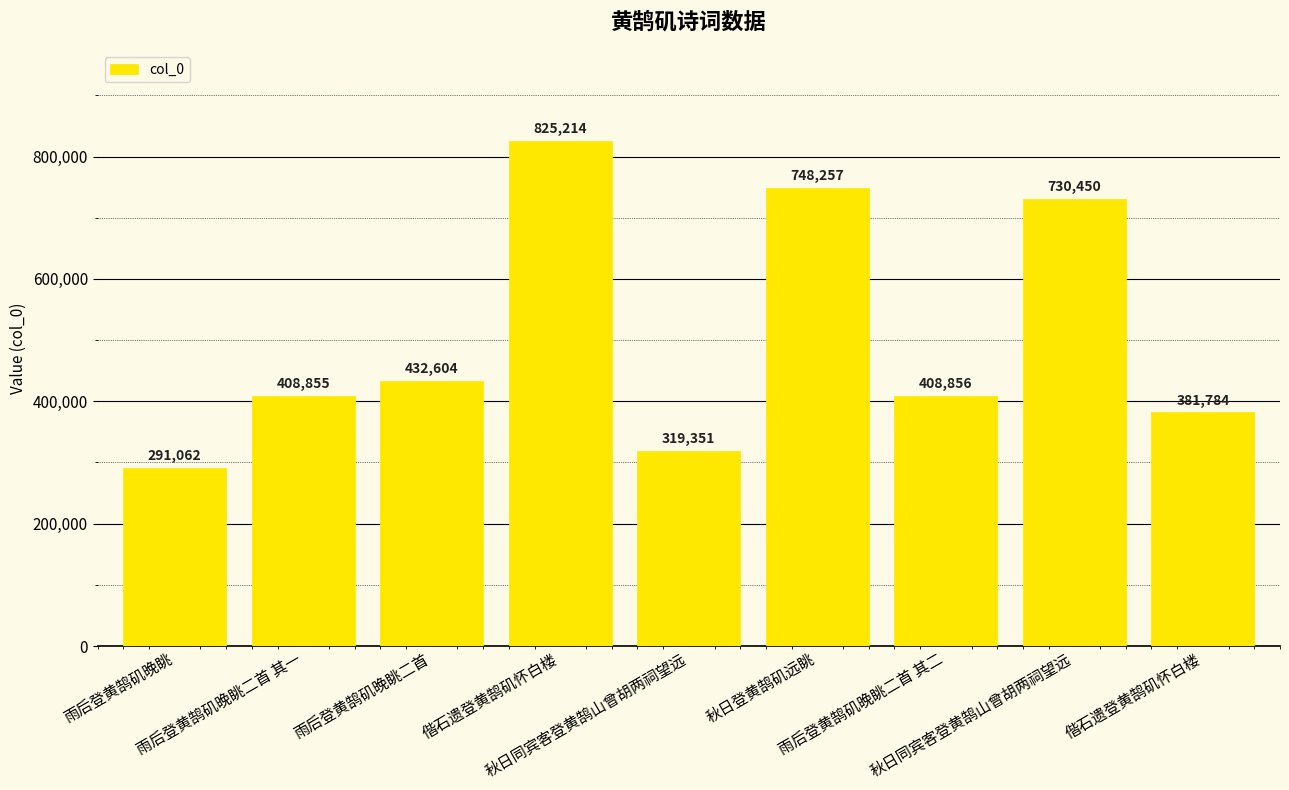

How many categories are shown in the chart?

9